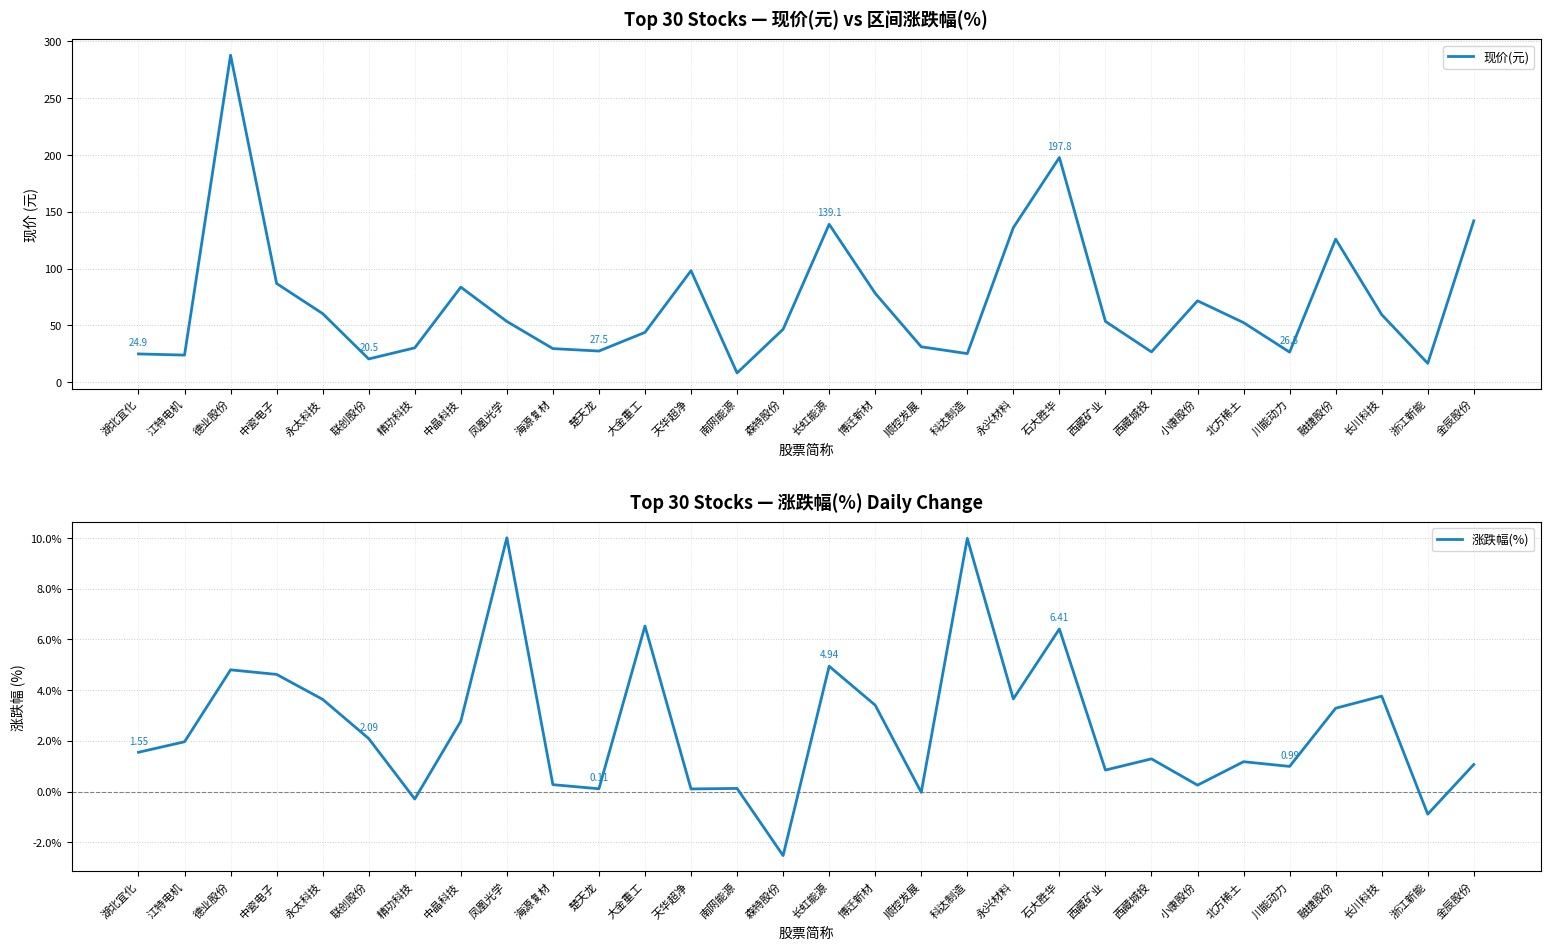

Is it true that 现价(元) equals 71.7 at 小康股份?

True